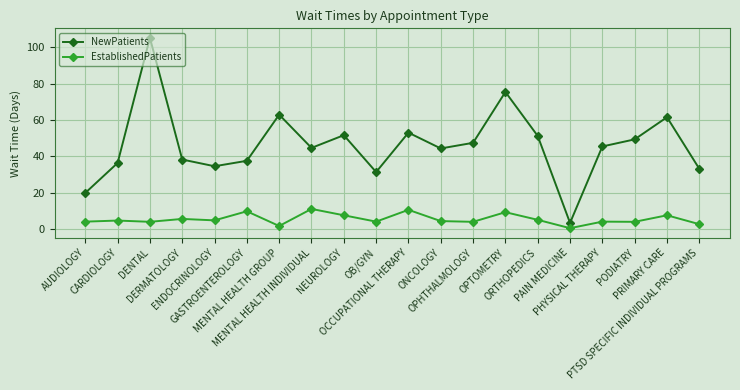

What is the difference between the maximum and minimum values in the NewPatients series?

101.9